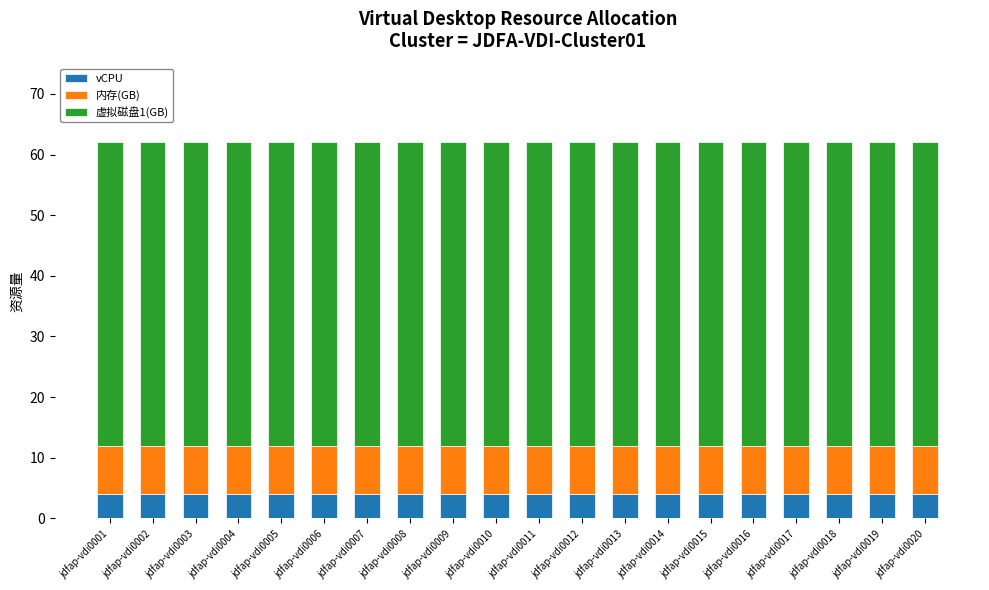

What is the highest value of the vCPU series?

4